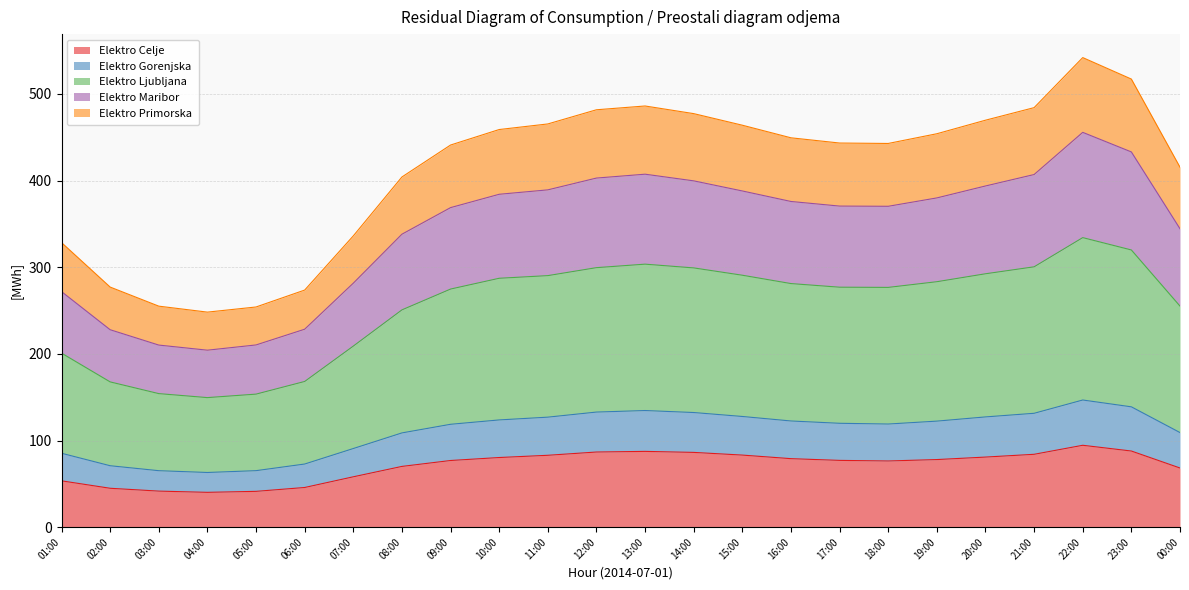

What value does the Elektro Celje series have at 16:00?

79.0